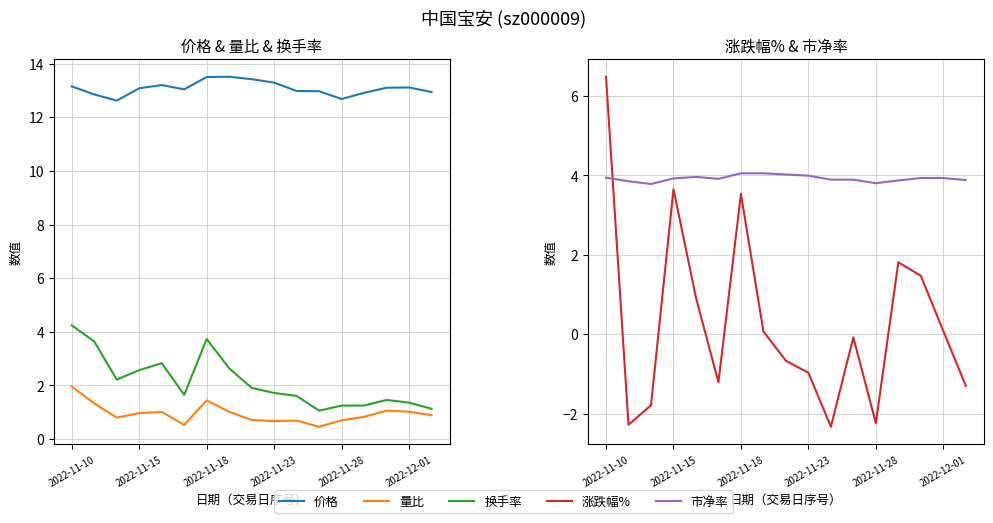

How many interior local valleys does the 市净率 series have?

3